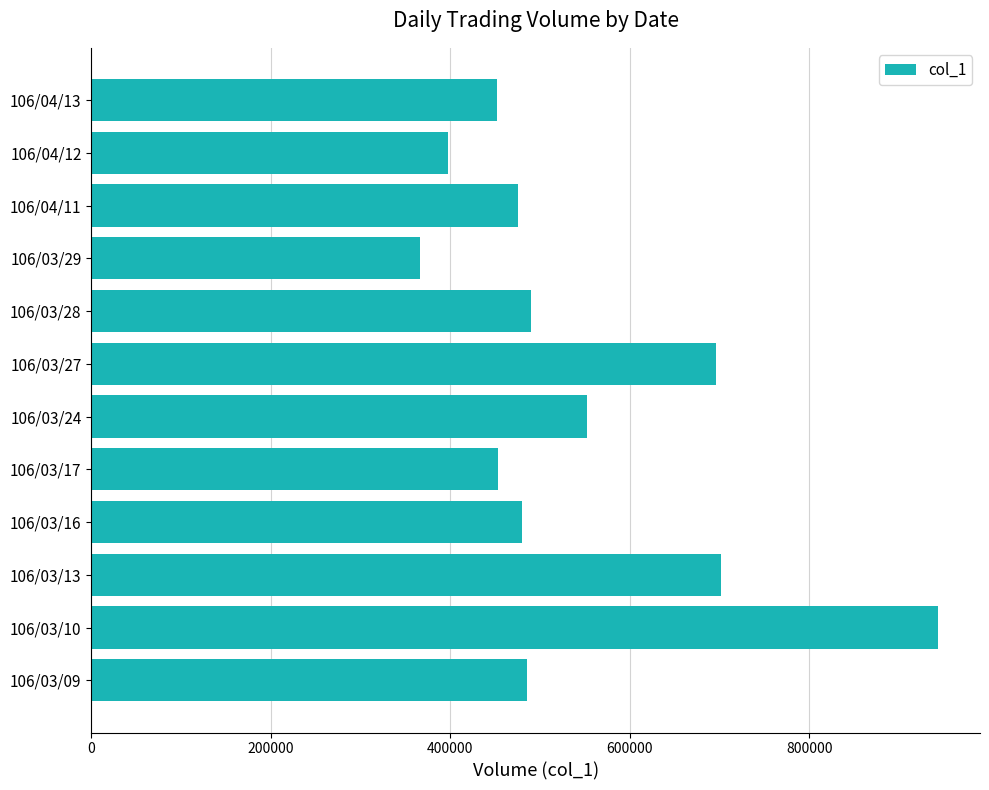

How many data points does each series have?

12